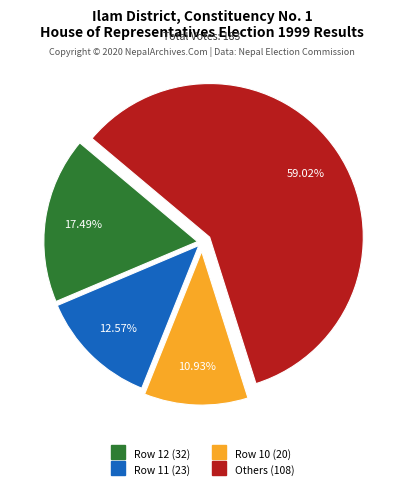

Is there a majority slice in this chart?

Yes